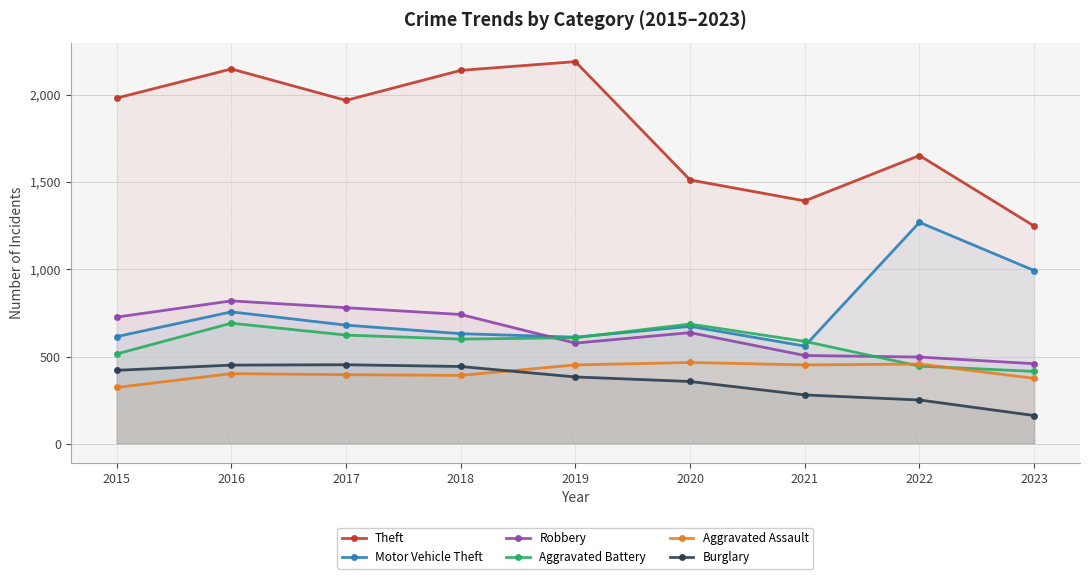

Between 2021 and 2019, which is larger?

2019